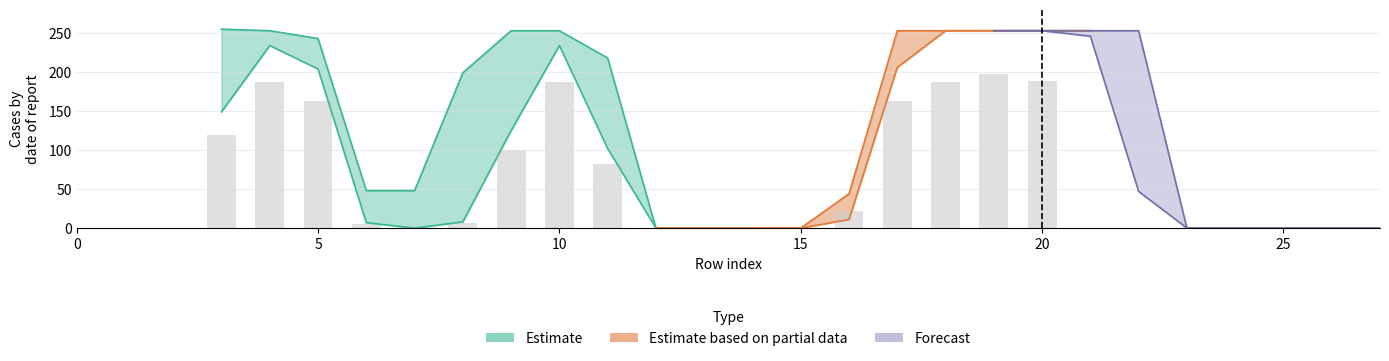

Which has a higher value, 21 or 3?

3